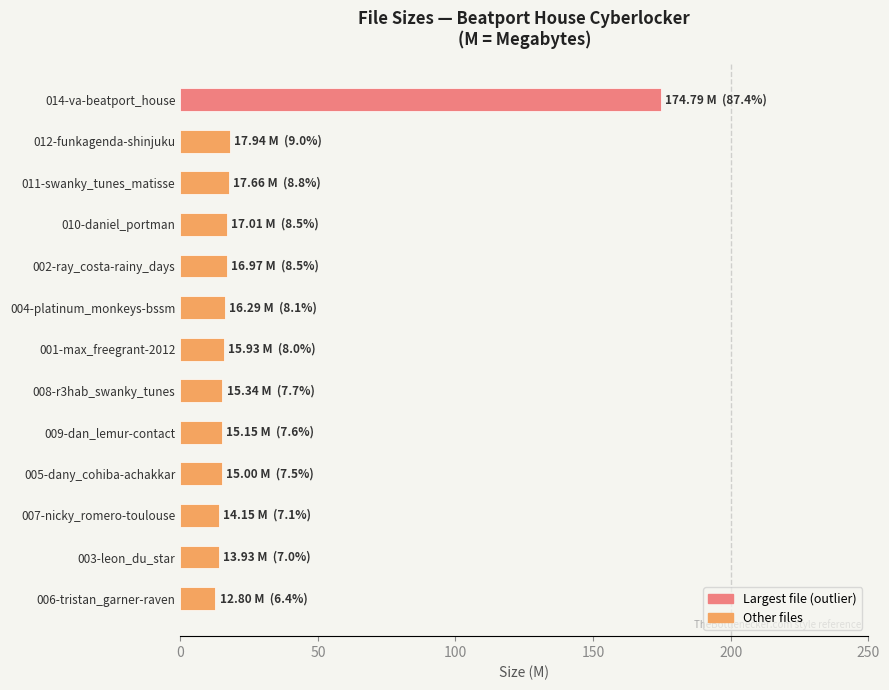

What is the label of the 5th bar from the top?

002-ray_costa-rainy_days